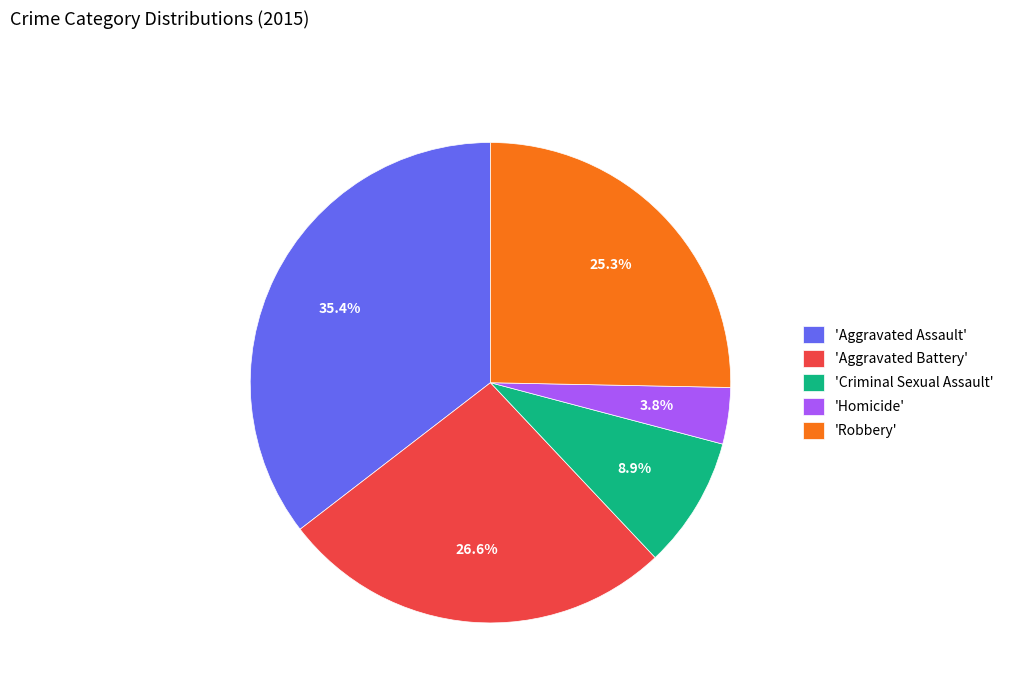

Which has a higher value, 'Robbery' or 'Homicide'?

'Robbery'